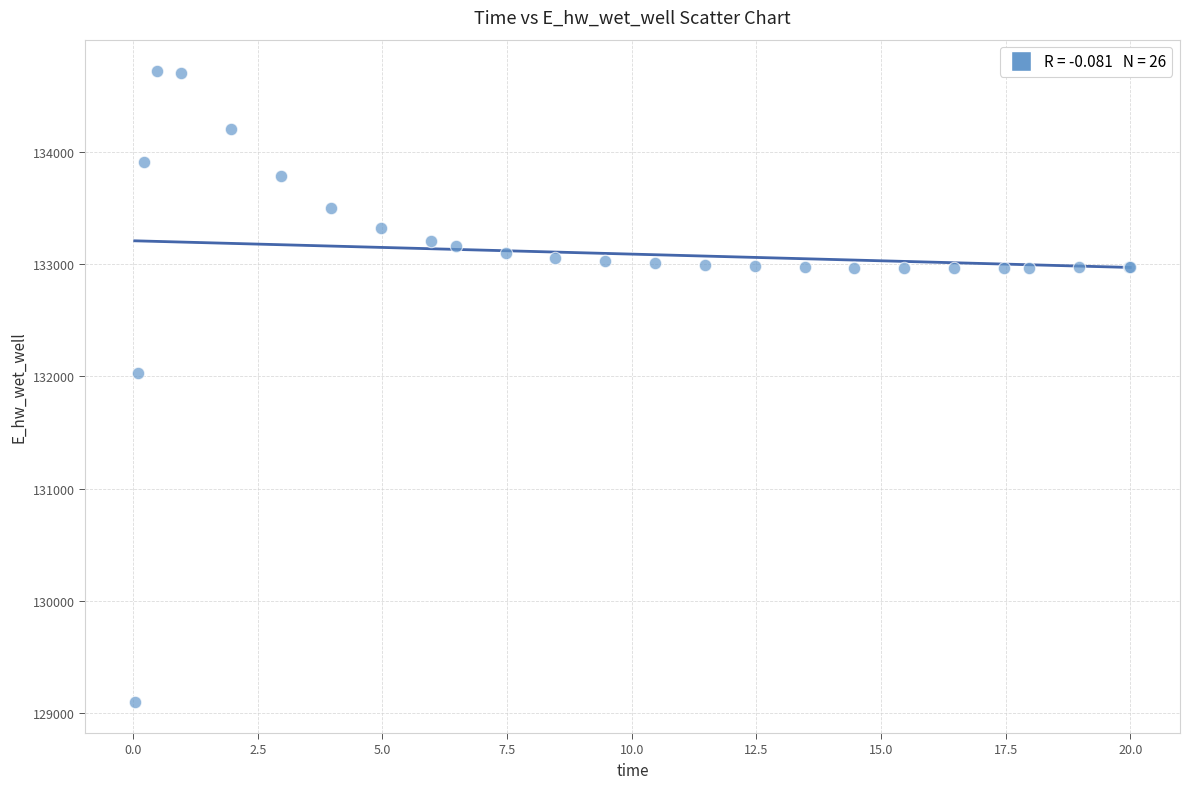

What Y value in the scatter plot is closest to 131910?

132033.0